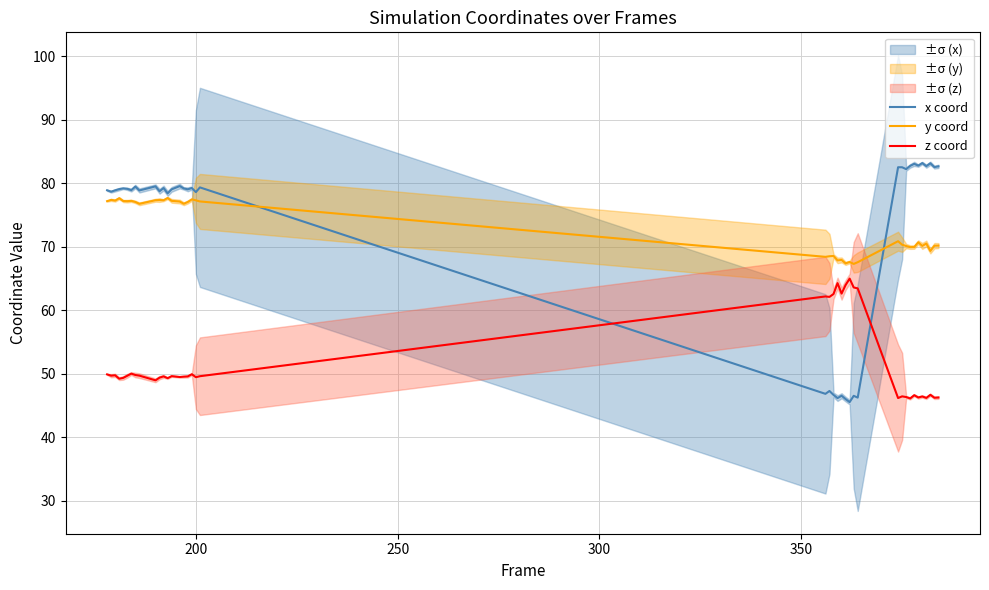

Reading left to right, what are all the values shown in this chart?

x coord: 78.9	78.6	78.9	79.1	79.2	79.1	78.9	79.5	78.8	79.5	78.7	79.2	78.4	79.0	79.5	79.2	79.0	79.2	78.6	79.3	46.8	47.3	46.6	46.1	46.5	46.0	45.5	46.5	46.2	82.5	82.5	82.2	82.7	83.0	82.8	83.2	82.7	83.1	82.5	82.6
y coord: 77.2	77.4	77.2	77.6	77.2	77.2	77.2	77.0	76.7	77.3	77.3	77.3	77.7	77.2	77.1	76.7	77.0	77.4	77.3	77.1	68.4	68.5	68.5	67.8	67.9	67.4	67.6	67.3	67.5	70.8	70.3	70.1	69.9	69.9	70.7	70.1	70.5	69.3	70.1	70.2
z coord: 49.9	49.7	49.7	49.2	49.3	49.7	50.0	49.8	49.7	48.9	49.4	49.6	49.3	49.6	49.5	49.5	49.6	49.9	49.4	49.6	62.1	62.1	62.5	64.2	62.6	64.0	65.0	63.6	63.4	46.1	46.4	46.3	46.1	46.6	46.2	46.4	46.2	46.7	46.2	46.2